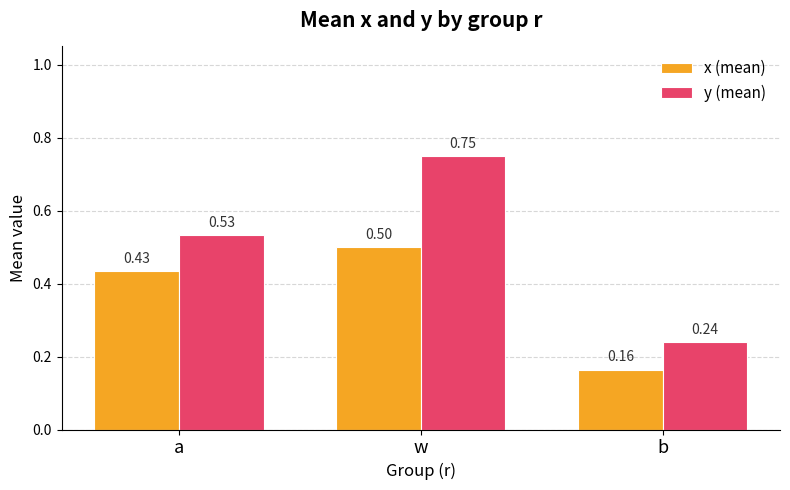

How many bars are there in each group?

2